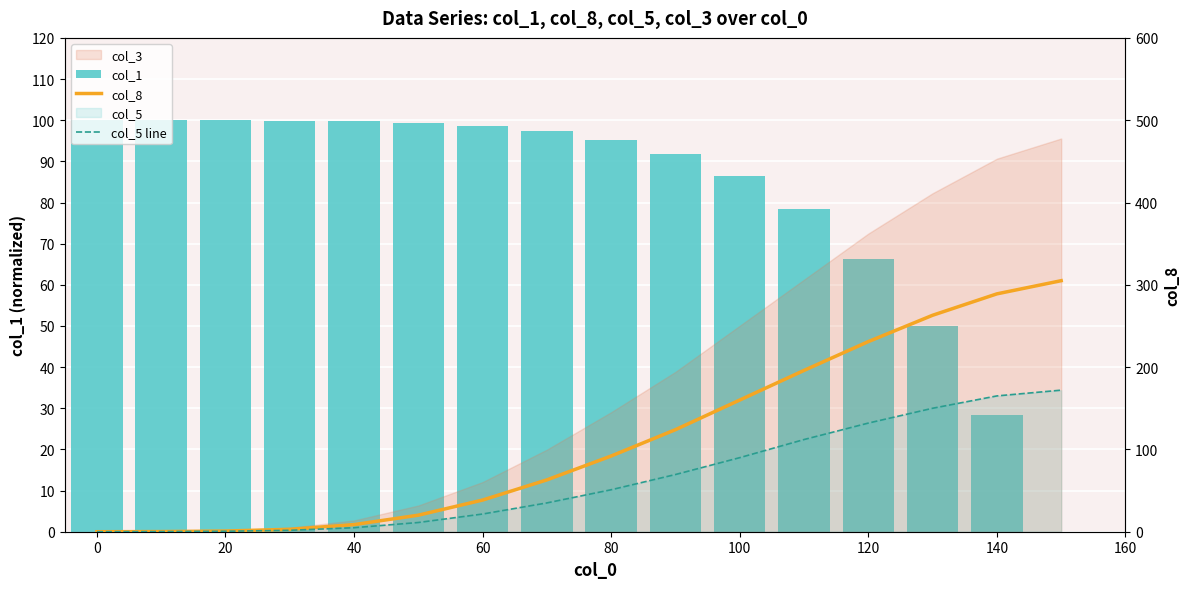

Is the value of col_5 line at 100 greater than the value of col_1 at 20?

No